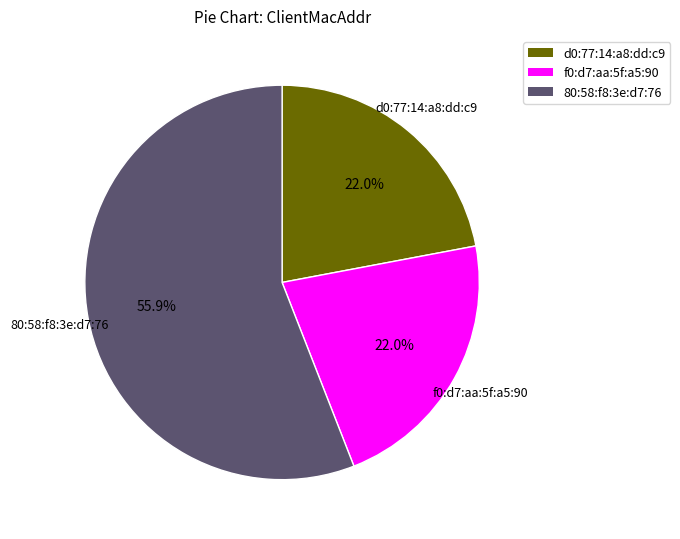

To the nearest percent, what percentage of the pie is 80:58:f8:3e:d7:76?

56%